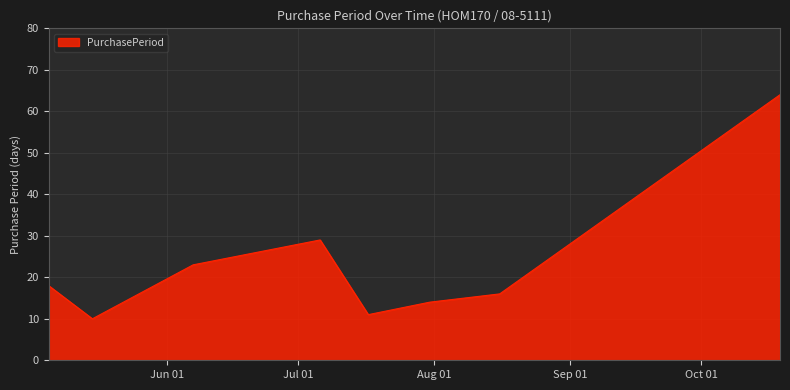

Does the chart display data point markers on the line(s)?

No